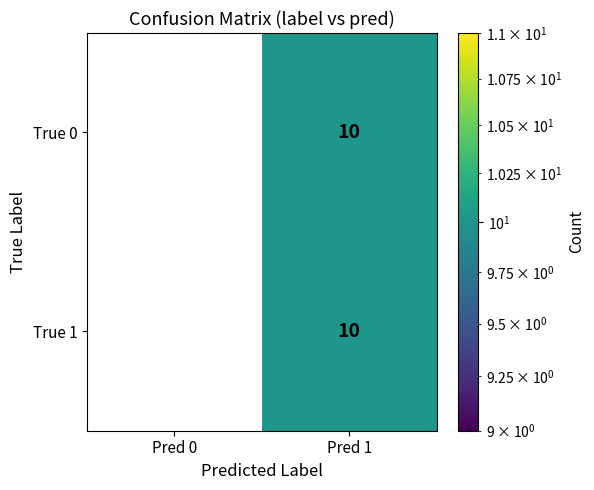

List the labels in order of True 0 value, largest first.

Pred 1, Pred 0